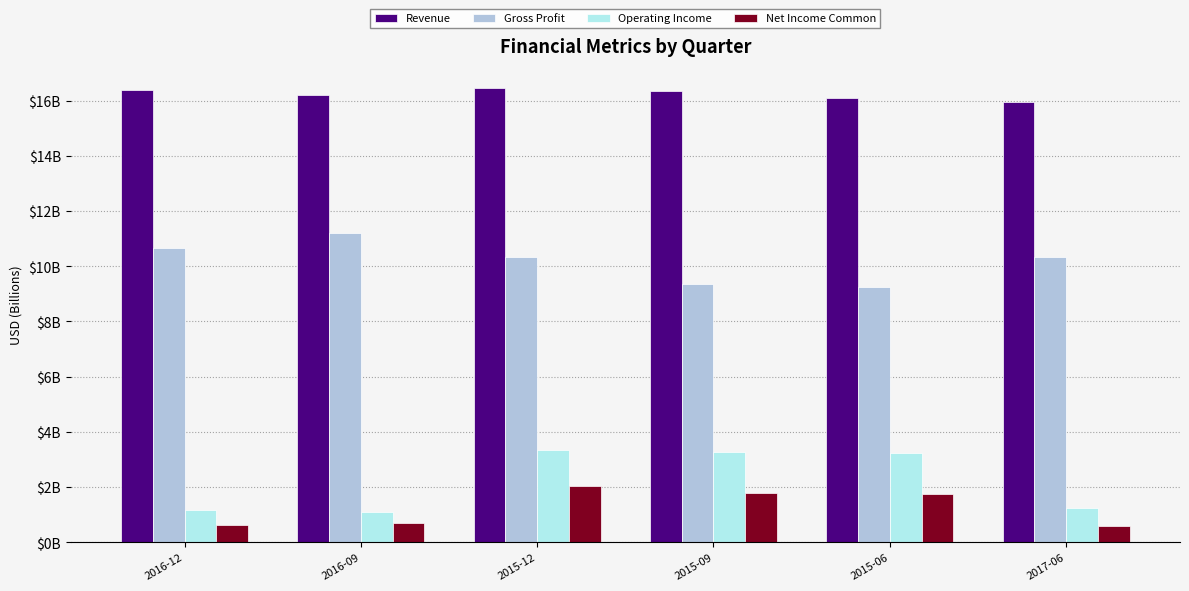

At which label does Operating Income reach its minimum?

2016-09